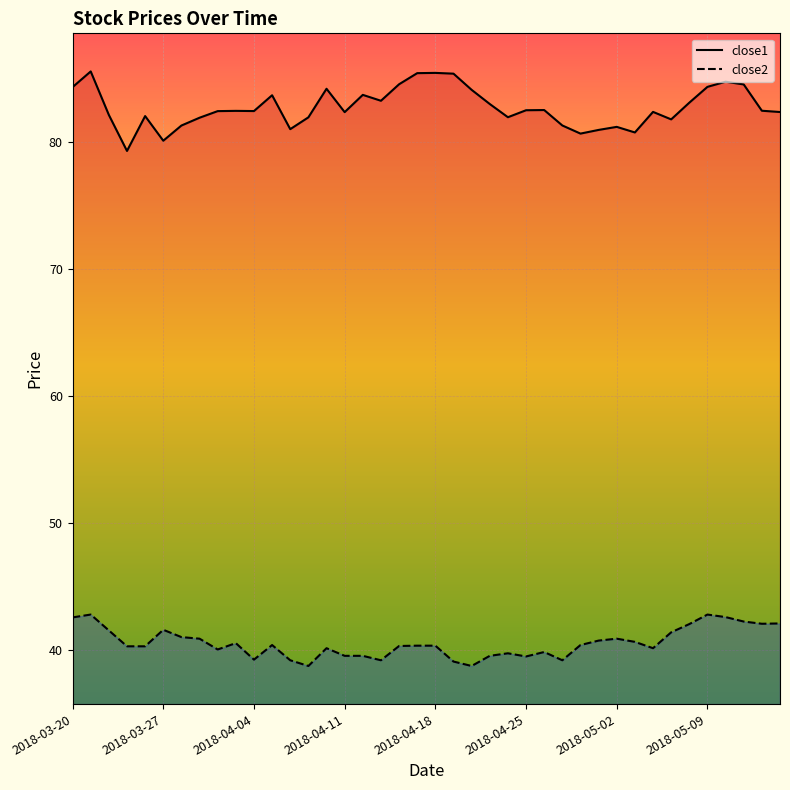

At how many categories does at least one series exceed 80?

39